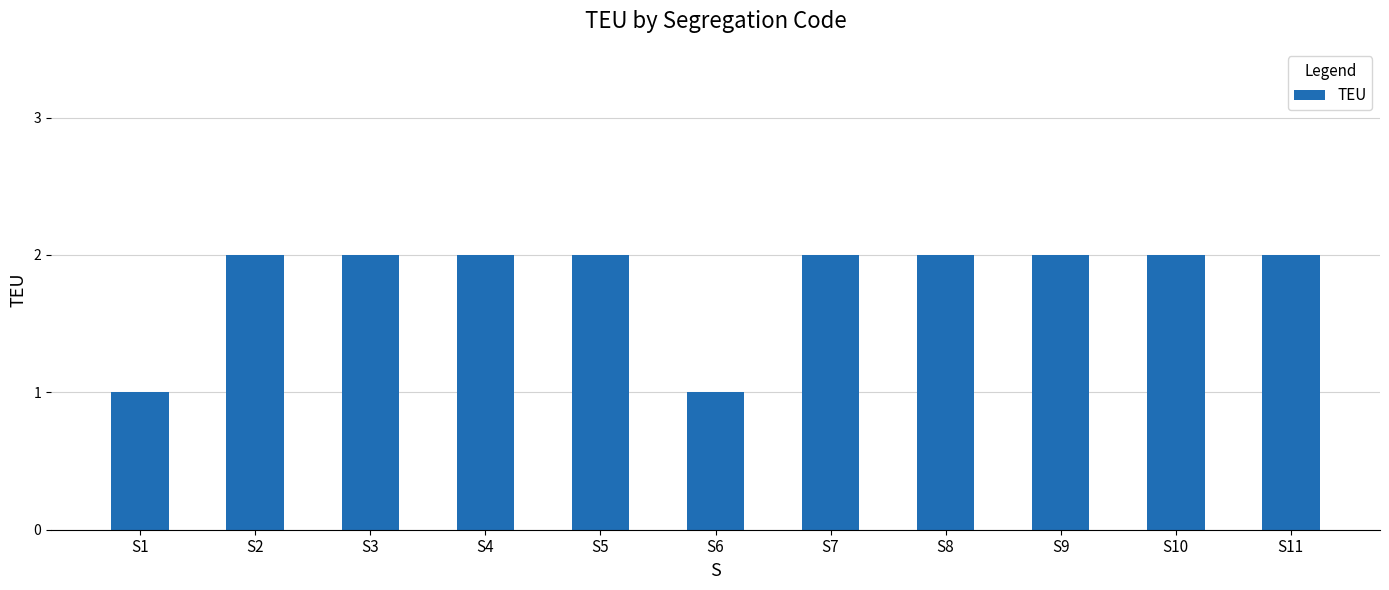

What is the sum of the values at S10 and S5?

4